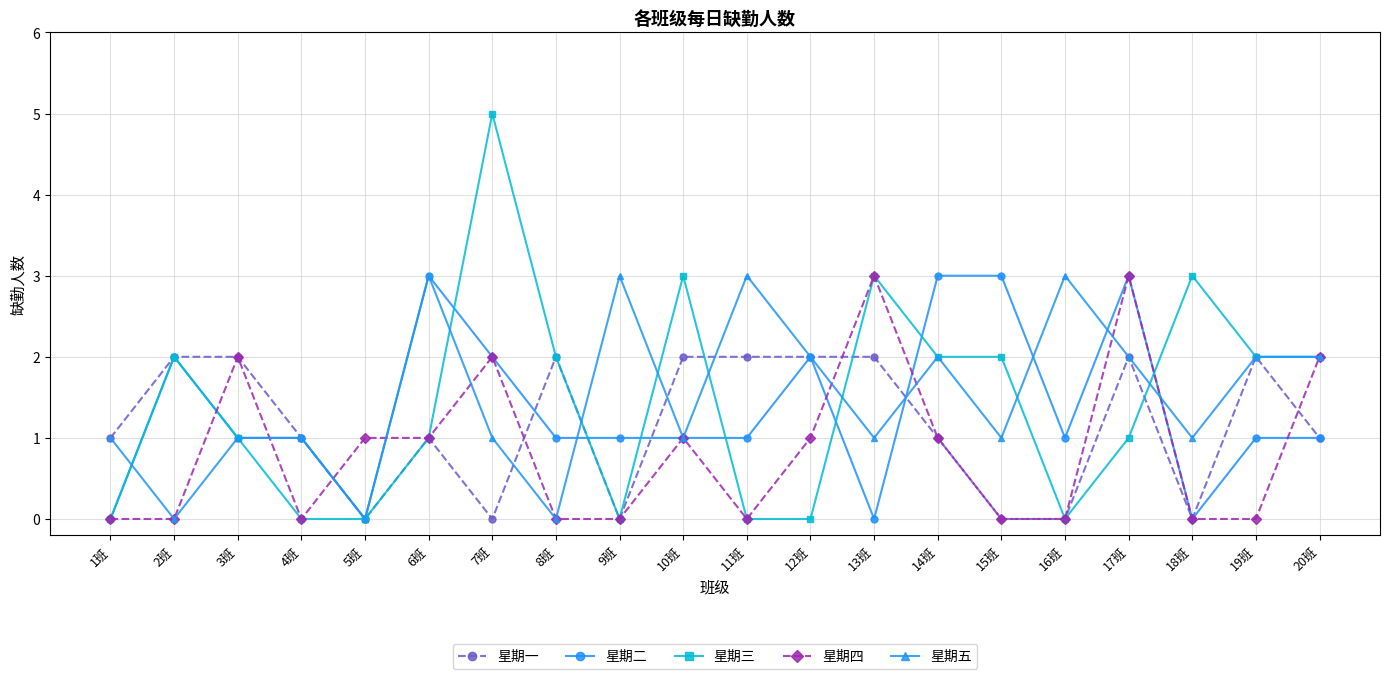

Which label corresponds to the largest value in the chart?

7班